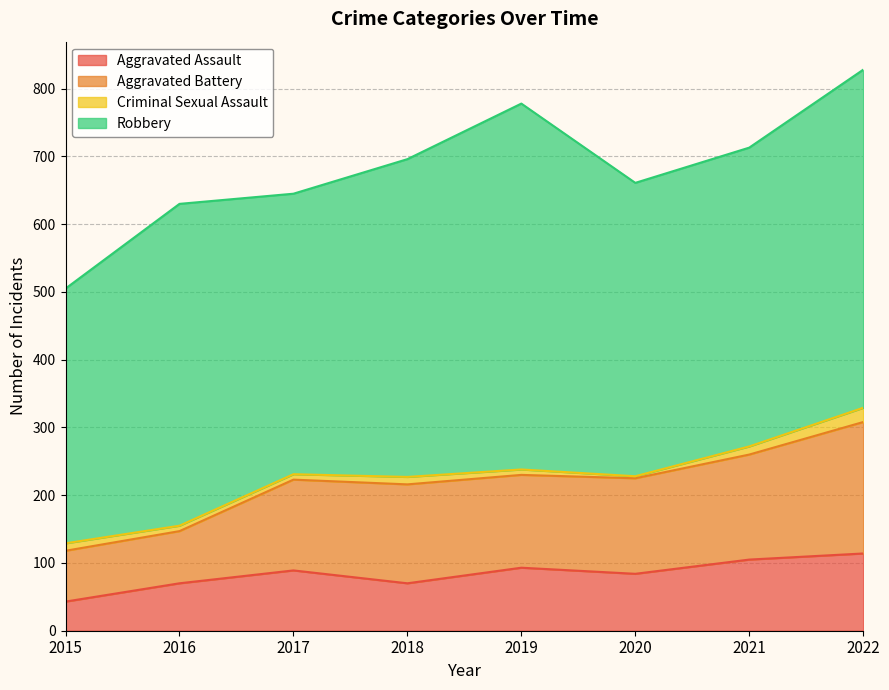

What are all the series names shown in the legend?

Aggravated Assault, Aggravated Battery, Criminal Sexual Assault, Robbery